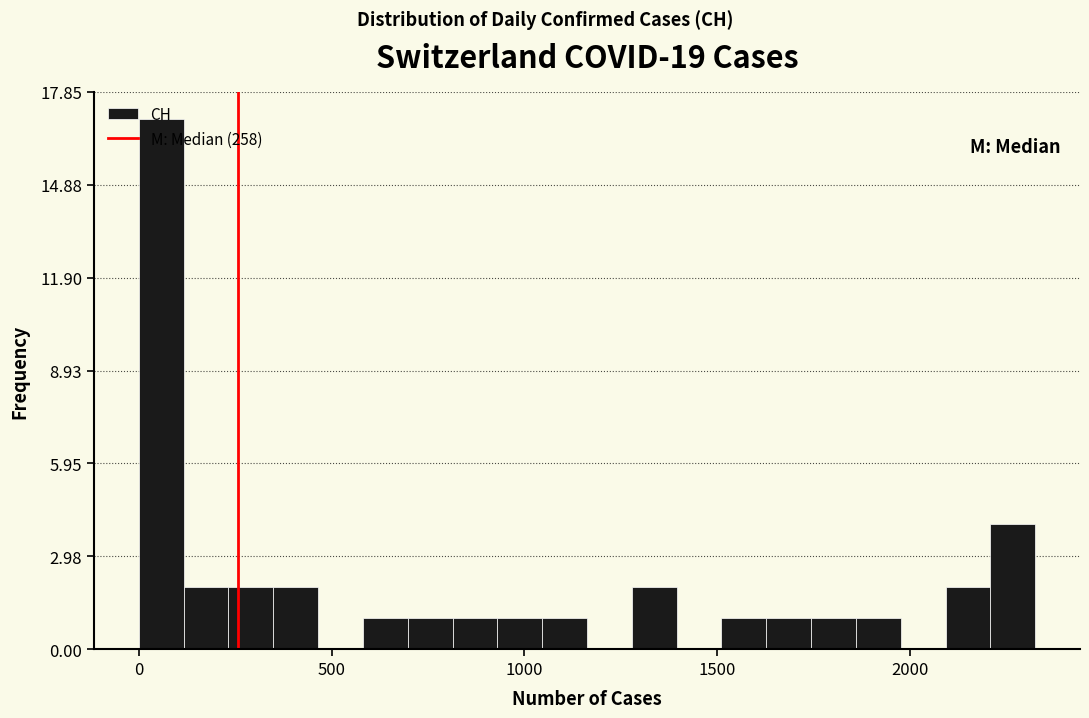

Around what value on the x-axis is the tallest bar? Give the approximate position of its centre, as read against the axis.

50